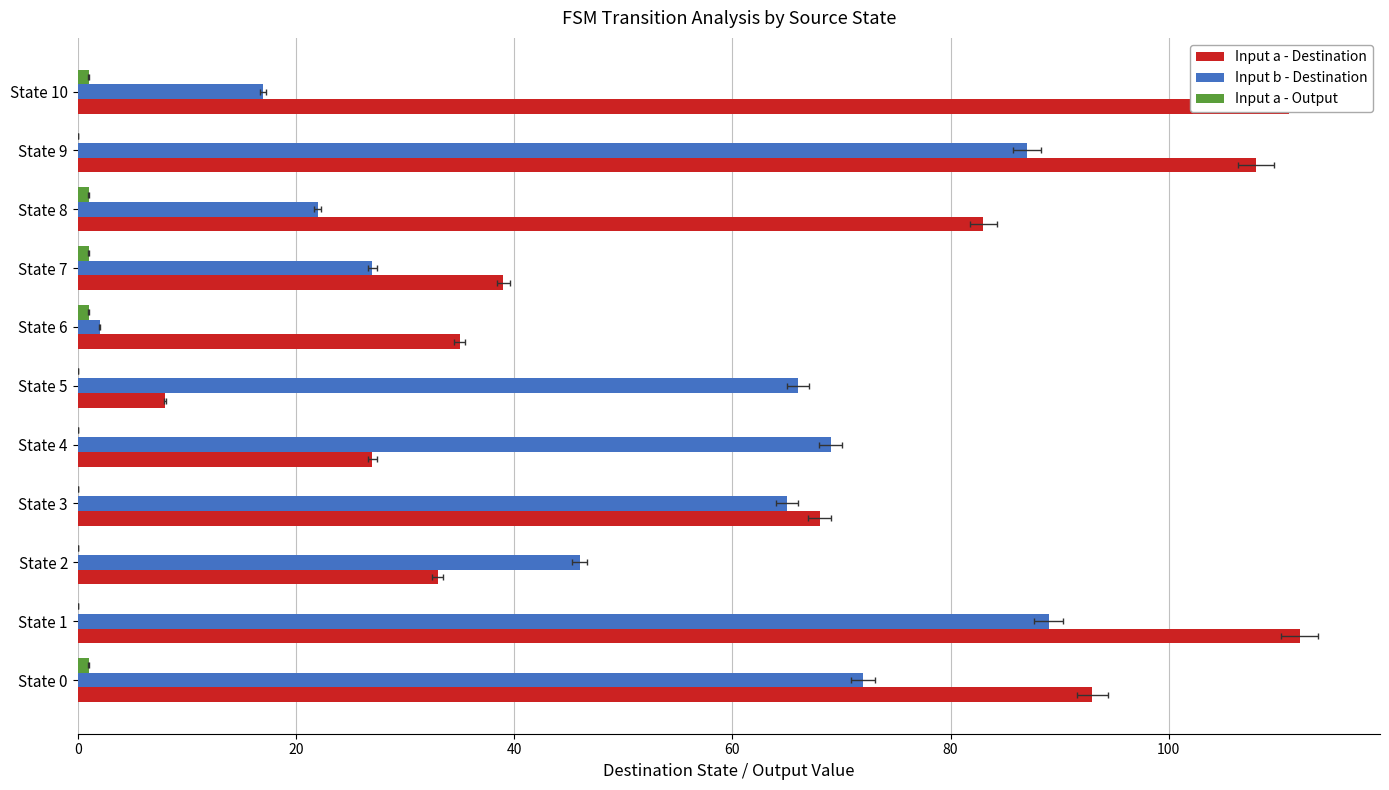

Which has a higher value, State 8 or State 10?

State 10